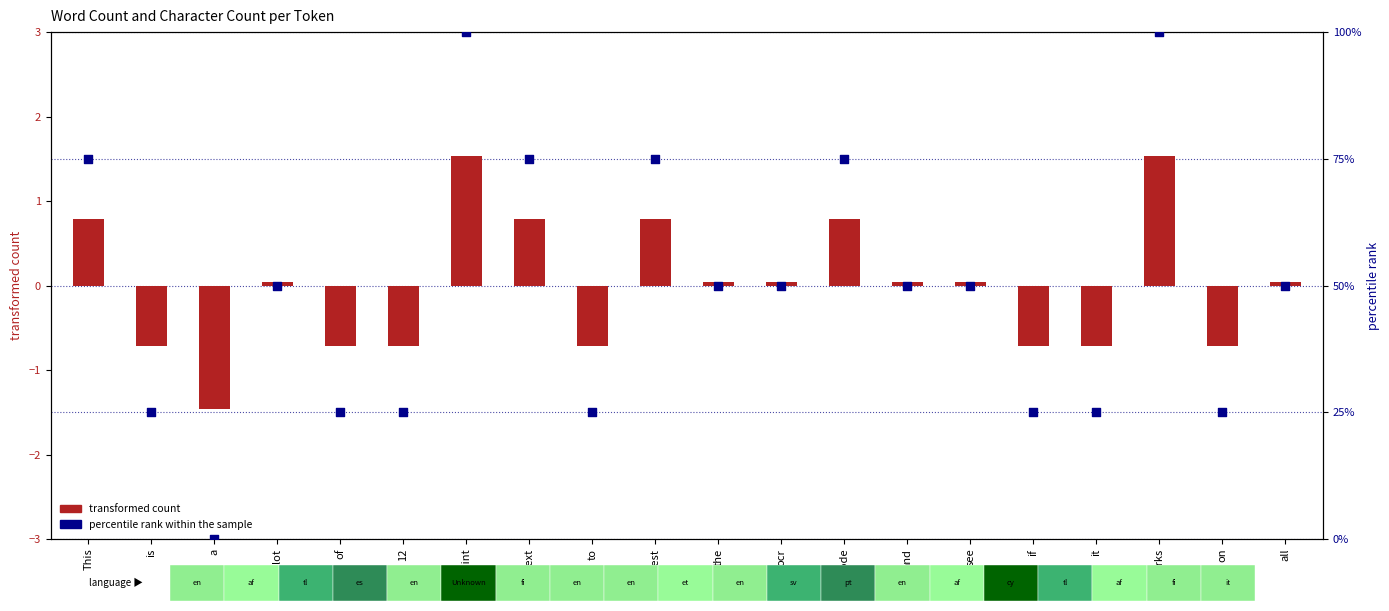

At how many categories does at least one series exceed 1?

19